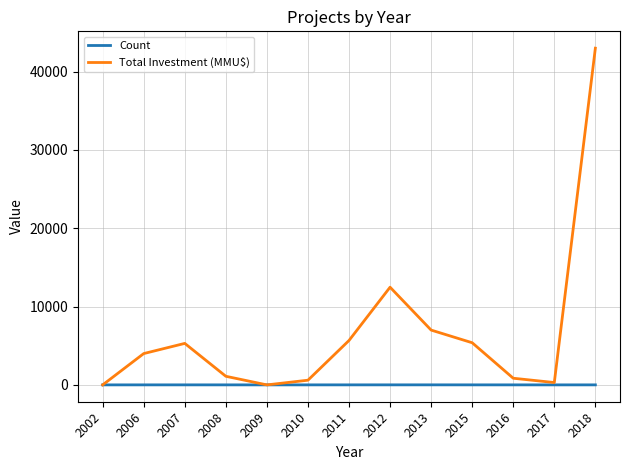

Is this an area chart (filled region under the line)?

No